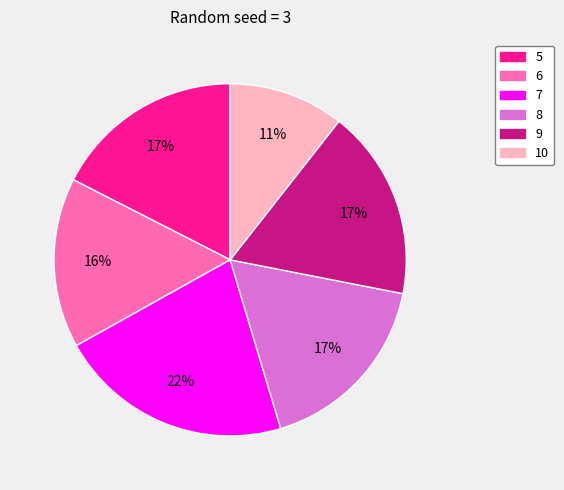

Combined, do 6 and 8 account for over 50%?

No